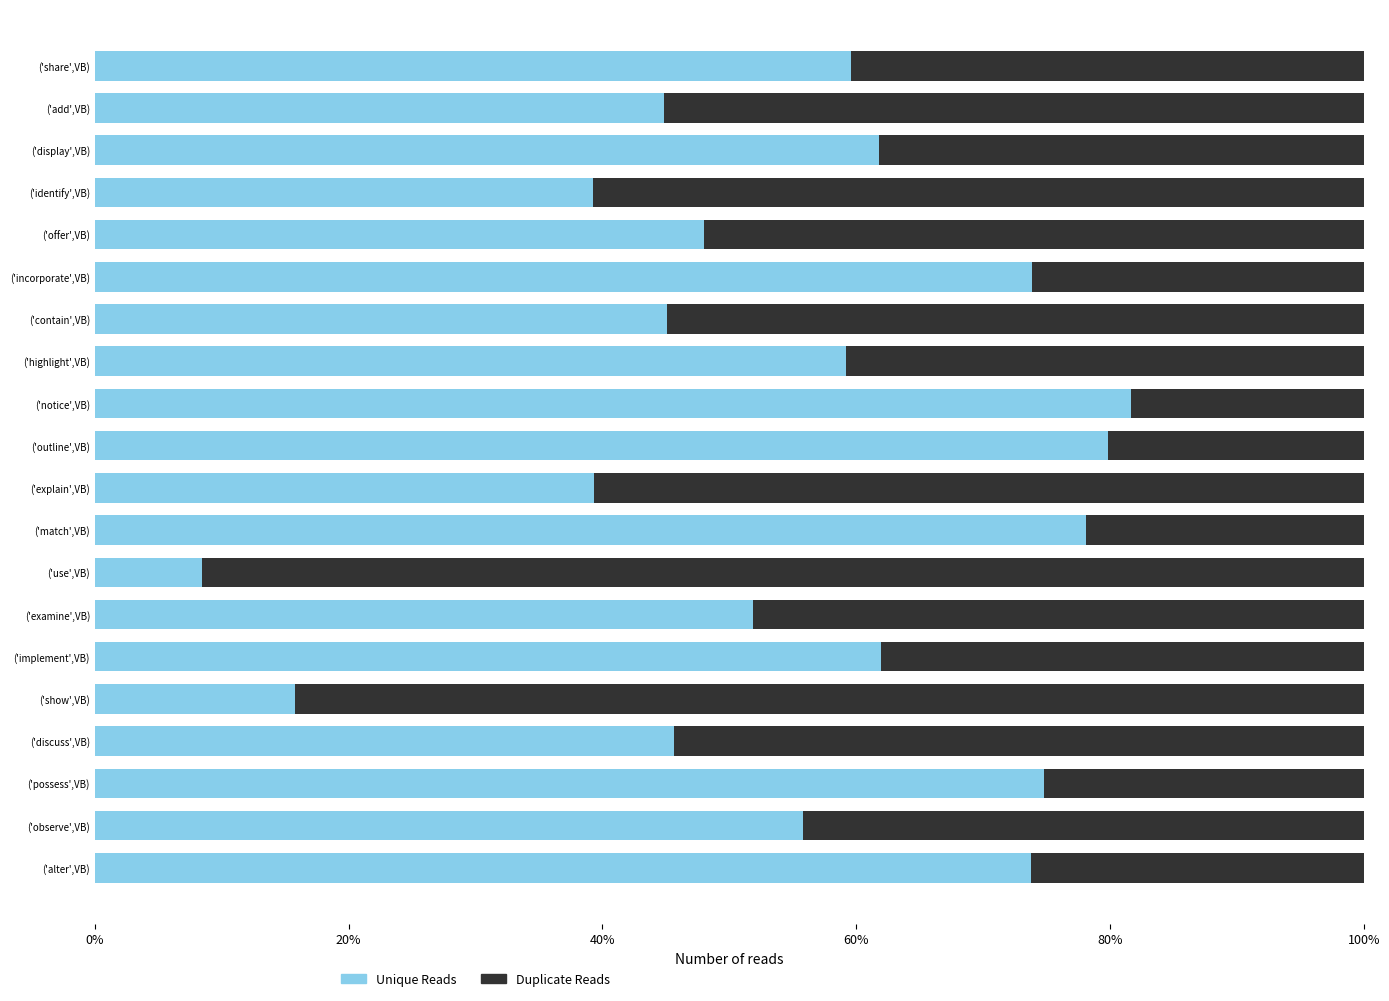

What is the total value across all series at ('explain',VB)?

100.0